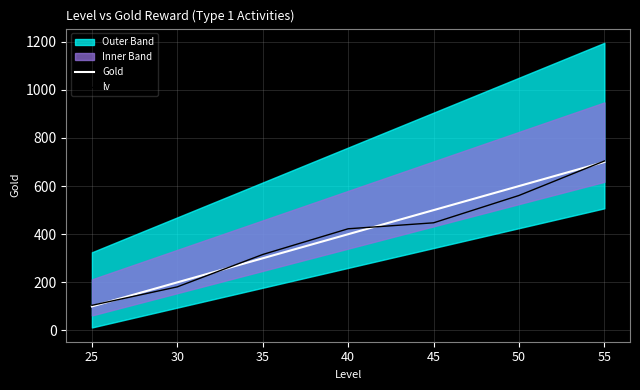

At which label does lv reach its peak?

55